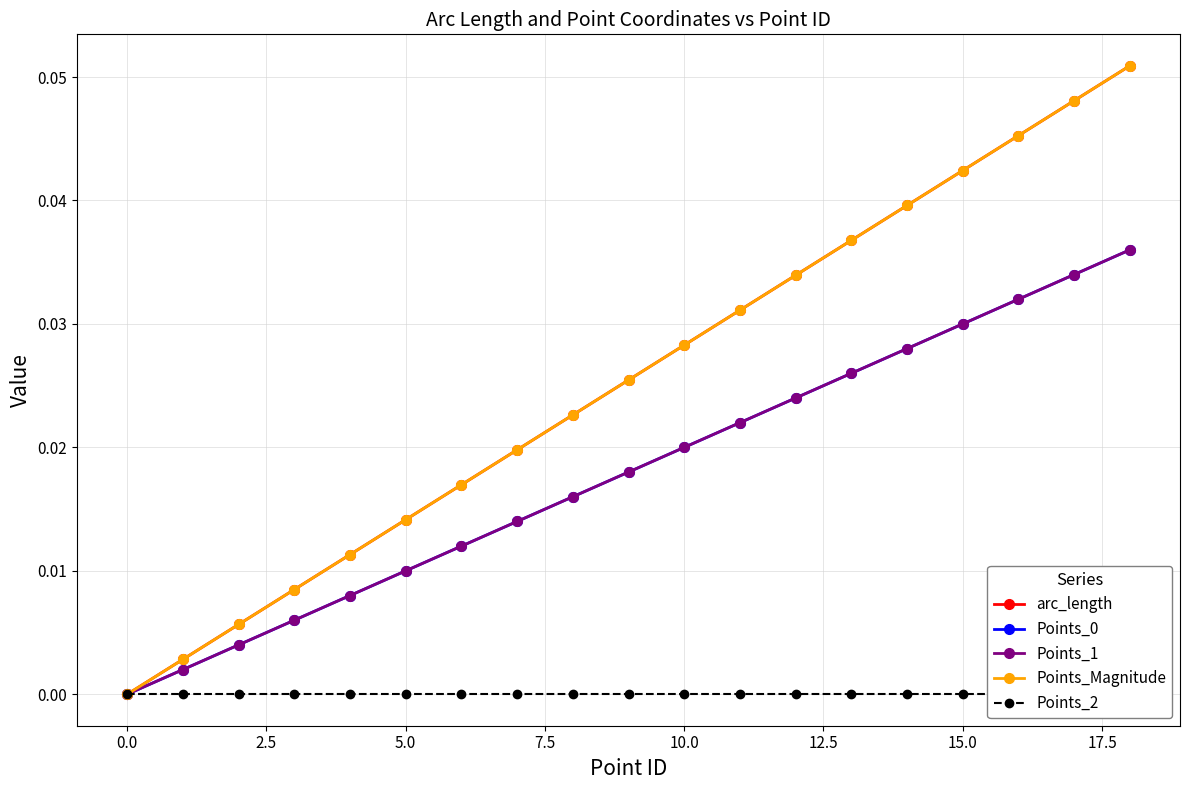

Reading left to right, transcribe all the data shown in this chart.

arc_length: 0.0	0.0	0.0	0.0	0.0	0.0	0.0	0.0	0.0	0.0	0.0	0.0	0.0	0.0	0.0	0.0	0.0	0.0	0.1
Points_0: 0.0	0.0	0.0	0.0	0.0	0.0	0.0	0.0	0.0	0.0	0.0	0.0	0.0	0.0	0.0	0.0	0.0	0.0	0.0
Points_1: 0.0	0.0	0.0	0.0	0.0	0.0	0.0	0.0	0.0	0.0	0.0	0.0	0.0	0.0	0.0	0.0	0.0	0.0	0.0
Points_Magnitude: 0.0	0.0	0.0	0.0	0.0	0.0	0.0	0.0	0.0	0.0	0.0	0.0	0.0	0.0	0.0	0.0	0.0	0.0	0.1
Points_2: 0.0	0.0	0.0	0.0	0.0	0.0	0.0	0.0	0.0	0.0	0.0	0.0	0.0	0.0	0.0	0.0	0.0	0.0	0.0